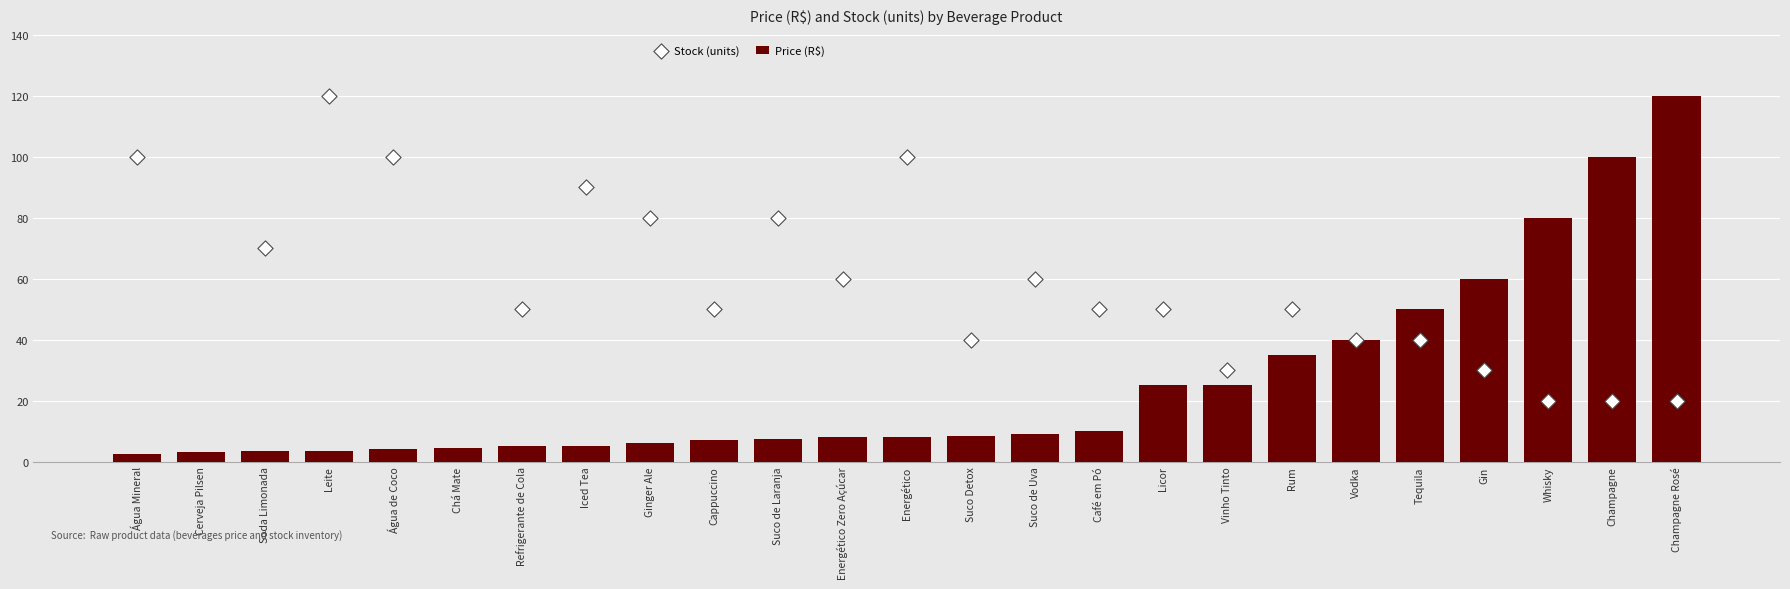

Which series contains the lowest Y value?

Price (R$)